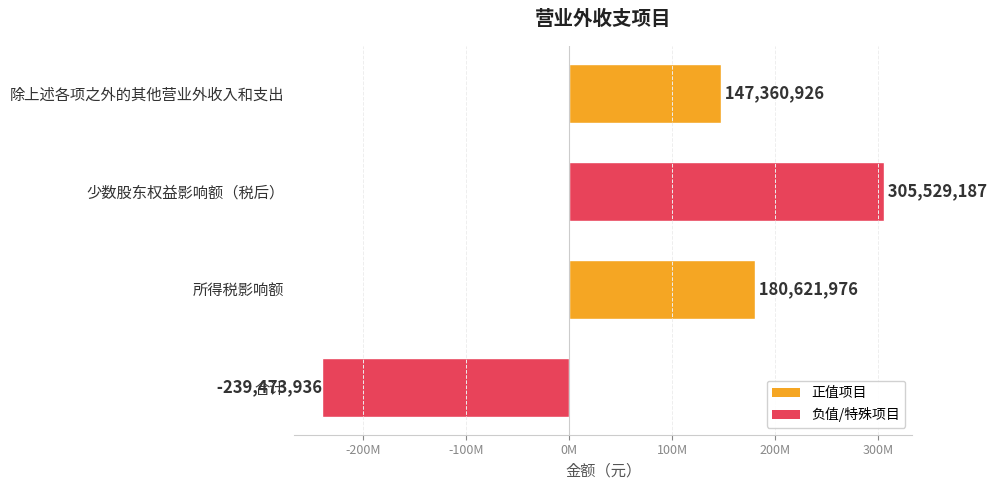

Are the bars horizontal?

Yes